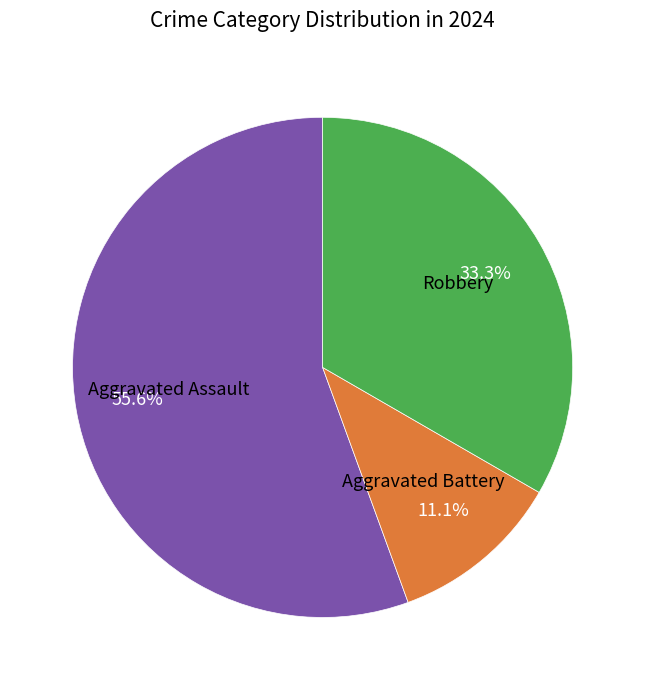

Which category has the biggest portion of the pie?

Aggravated Assault